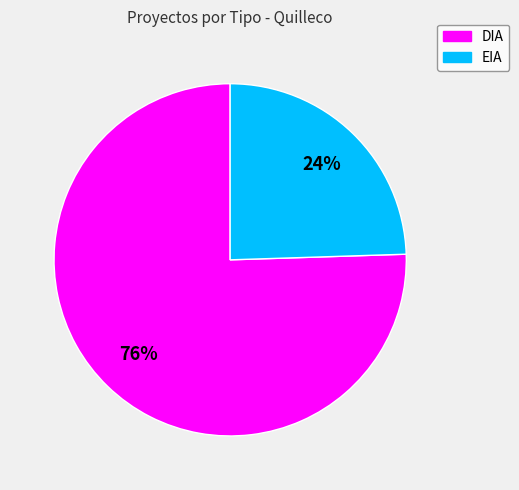

Which slice is the largest?

DIA